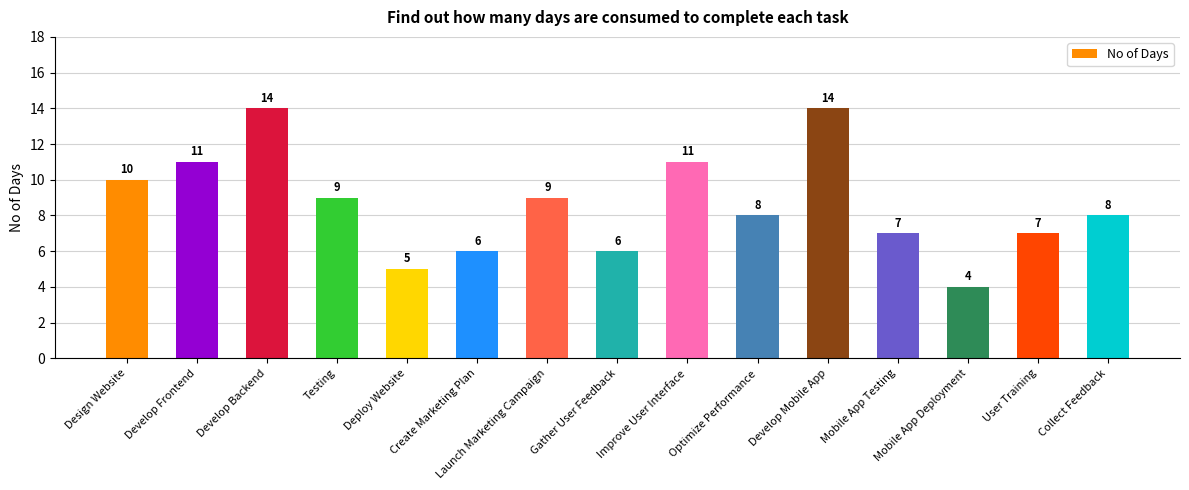

Approximately how many times larger is the value at Optimize Performance compared to Design Website?

0.8